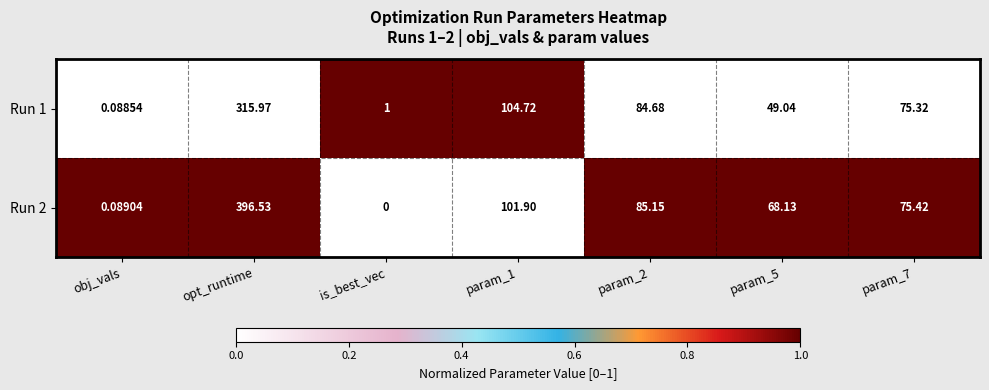

At which category is the sum across all series the highest?

opt_runtime